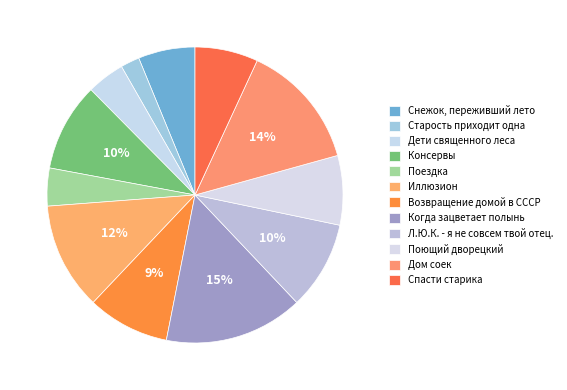

Which category has the biggest portion of the pie?

Когда зацветает полынь